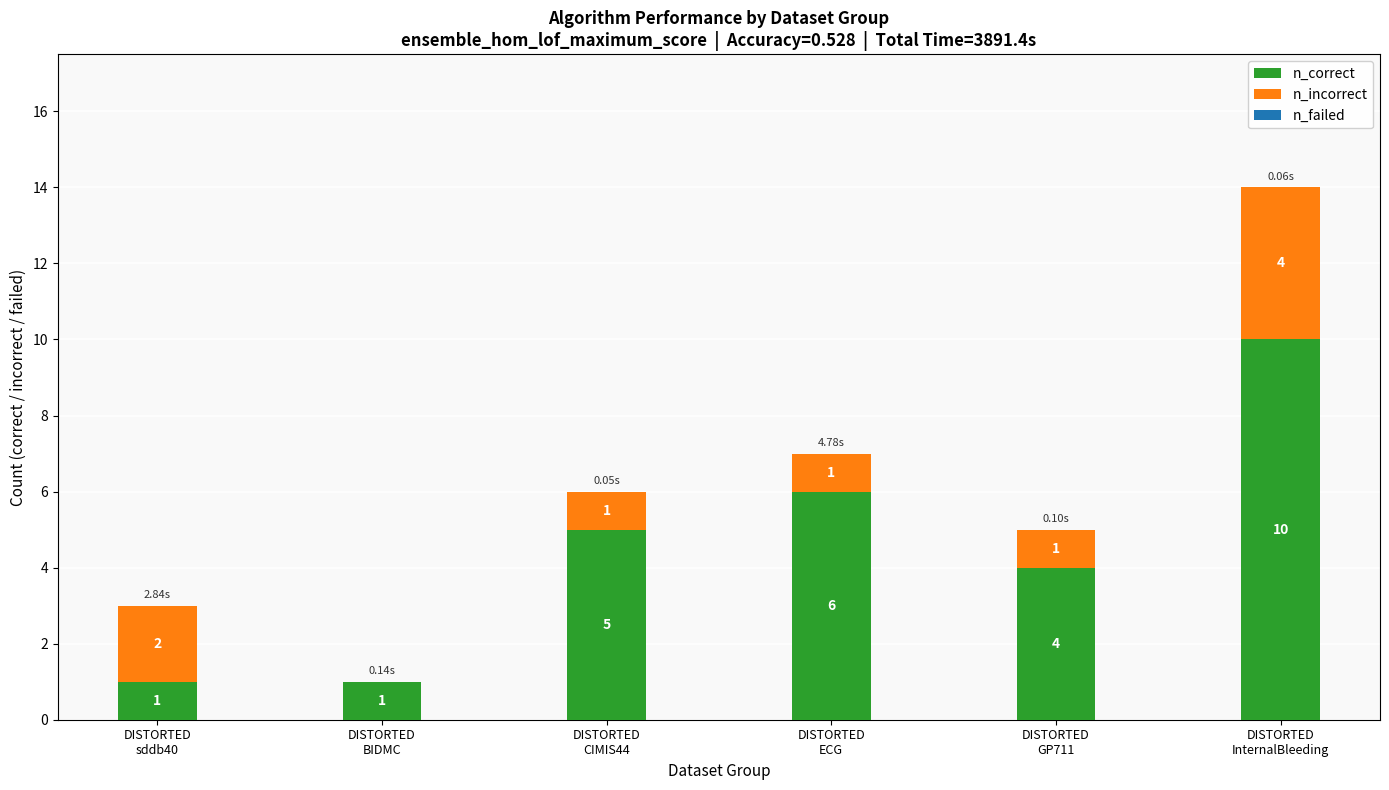

What is the sum of all n_correct values?

27